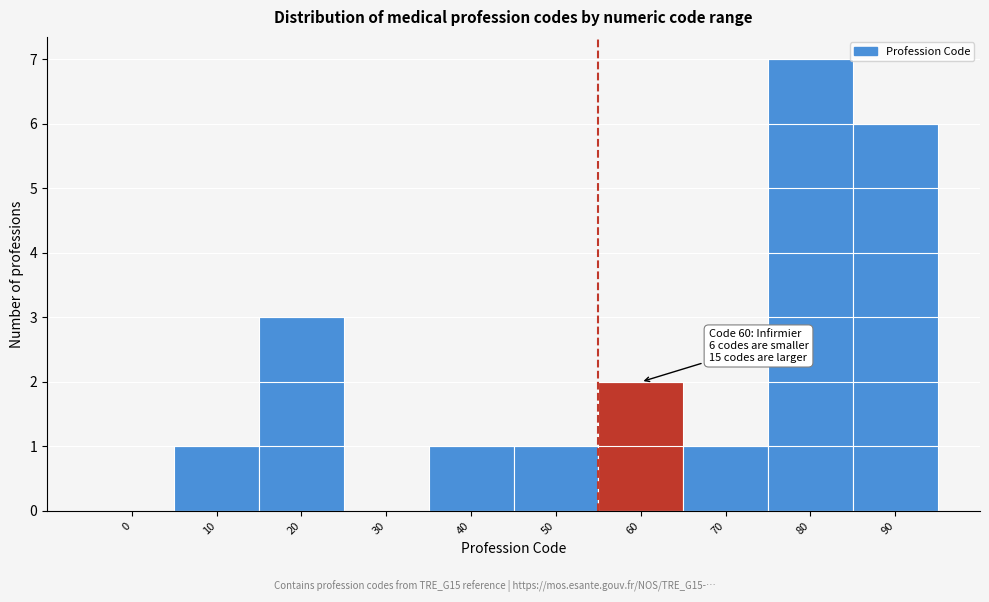

Reading left to right, transcribe all the data shown in this chart.

0=0	10=1	20=3	30=0	40=1	50=1	60=2	70=1	80=7	90=6